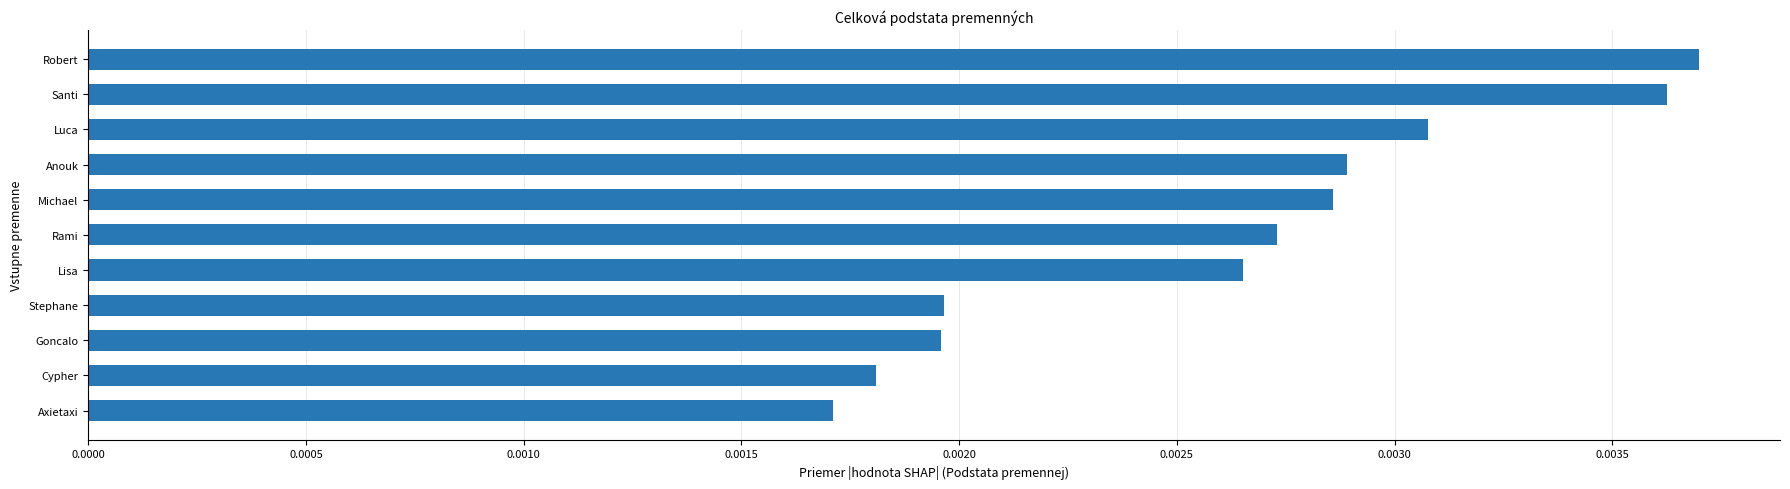

Between Axietaxi and Anouk, which is larger?

Anouk